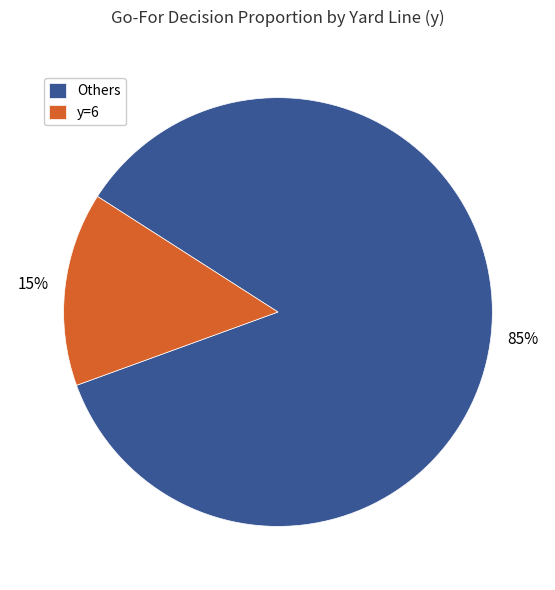

Rank the categories by value from lowest to highest.

y=6, Others